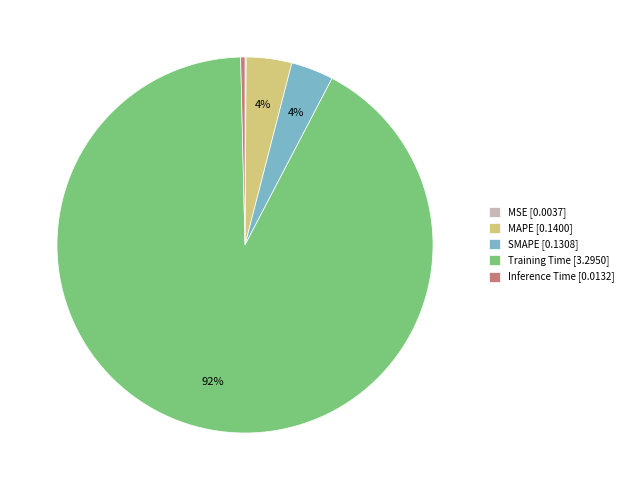

To the nearest percent, what portion does SMAPE represent?

4%